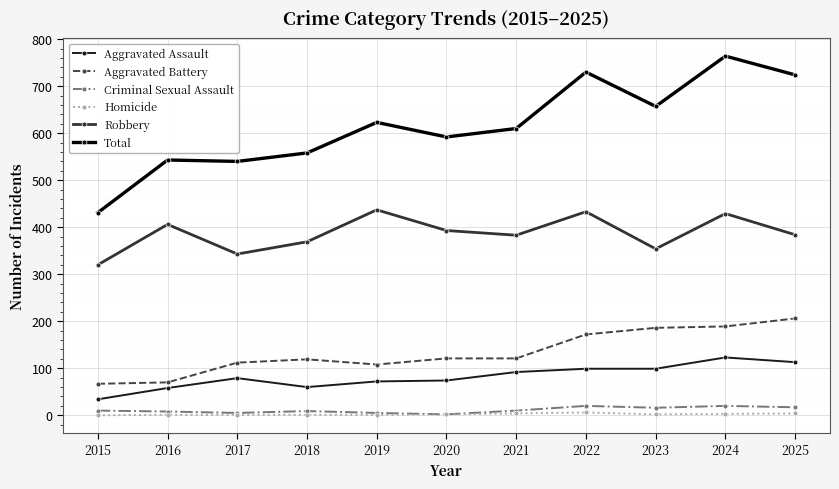

What is the value of the Homicide point at the 3rd from the left?

1